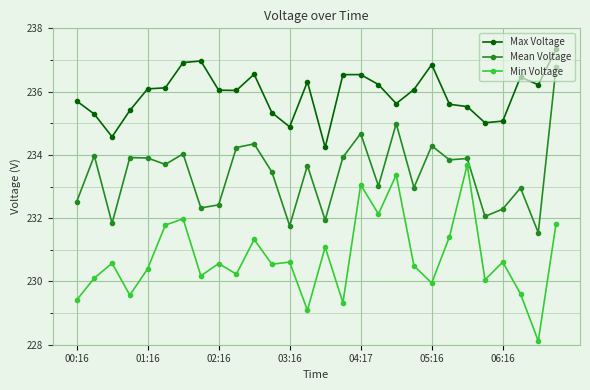

True or false: Mean Voltage has more than 1 points higher than both neighbors.

True